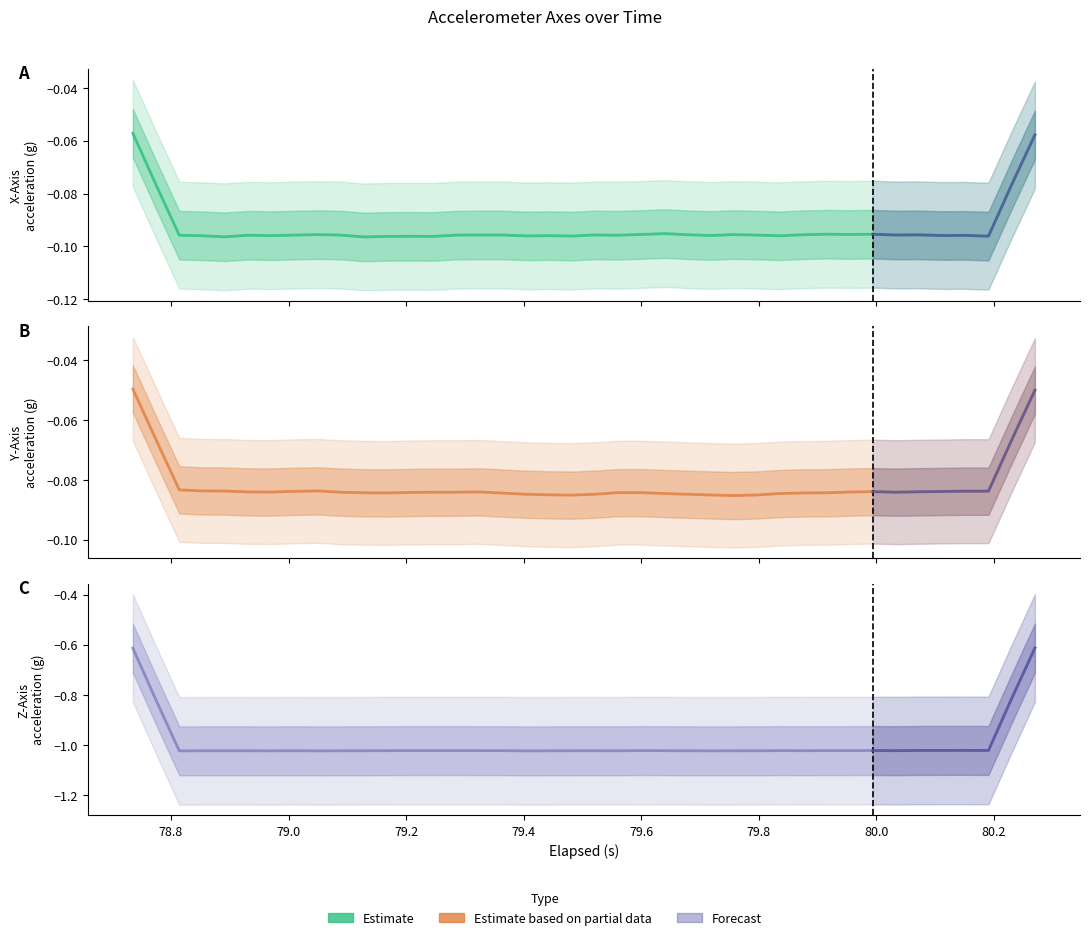

The X-Axis (g) series shows -0.1 at 79.4. True or false?

True